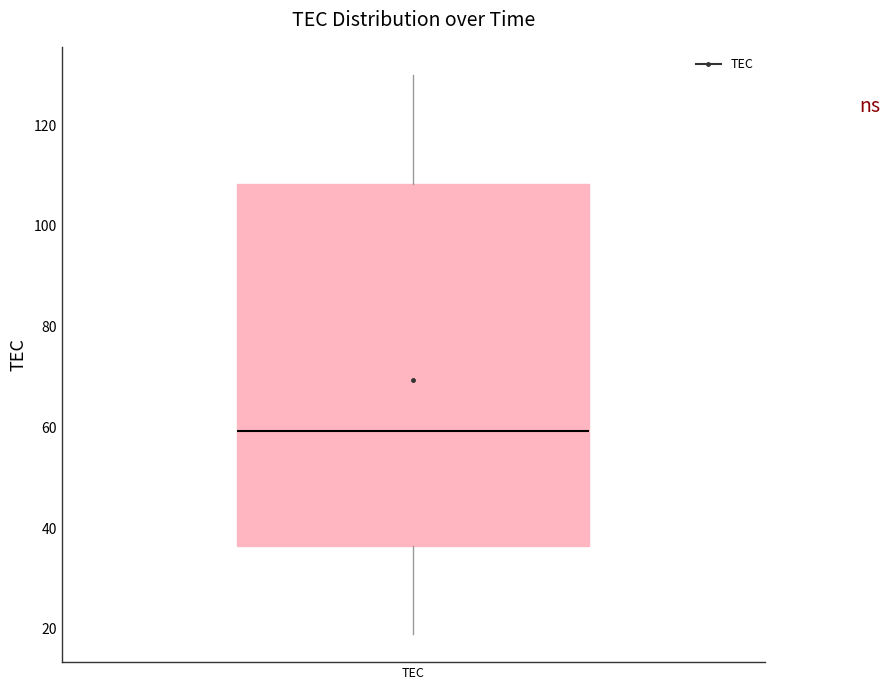

Where is the upper edge of the box for TEC on the y-axis? The values are not printed on the chart, so give them approximately, as read against the axis.

108